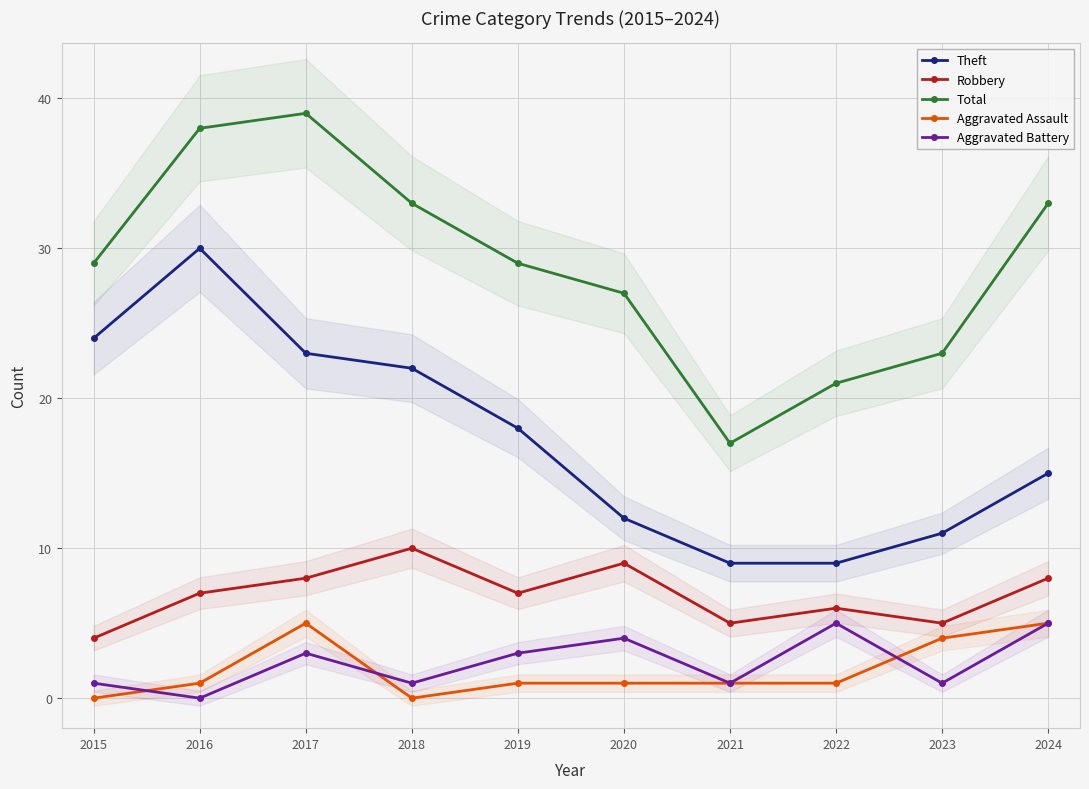

How many Aggravated Battery values are between 1 and 4?

7